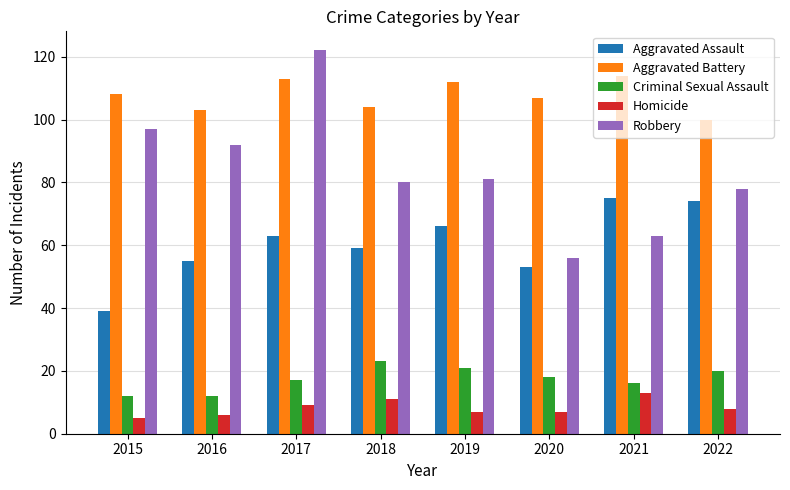

List the series in order of their peak value, highest first.

Robbery, Aggravated Battery, Aggravated Assault, Criminal Sexual Assault, Homicide